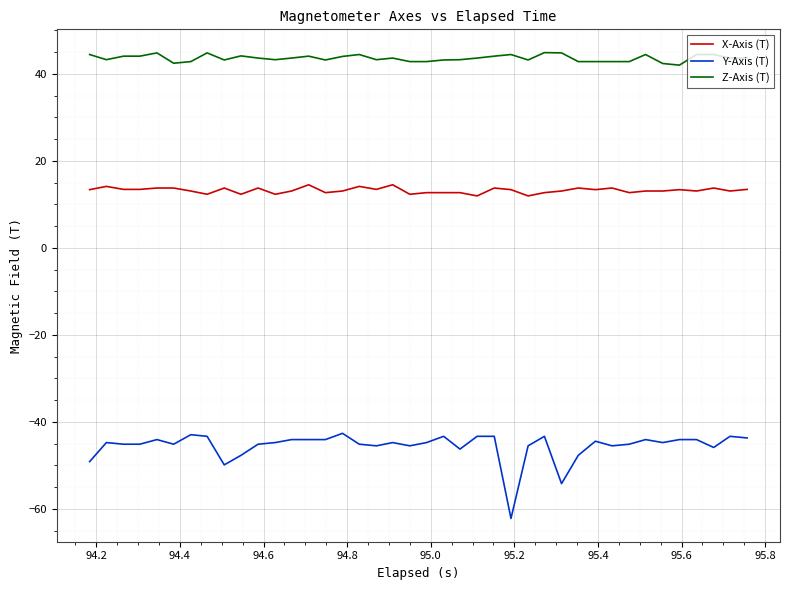

What is the difference between the maximum and minimum values in the Y-Axis (T) series?

19.6